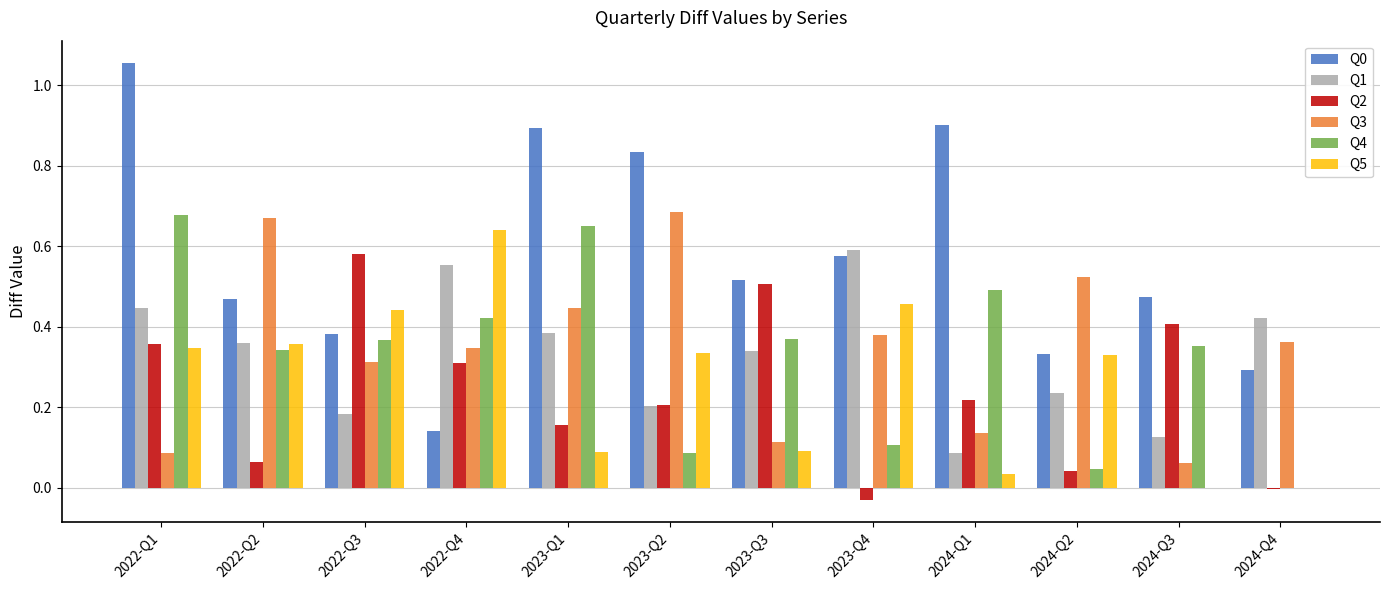

True or false: Q5 has a value of 0.0 at 2024-Q4.

True